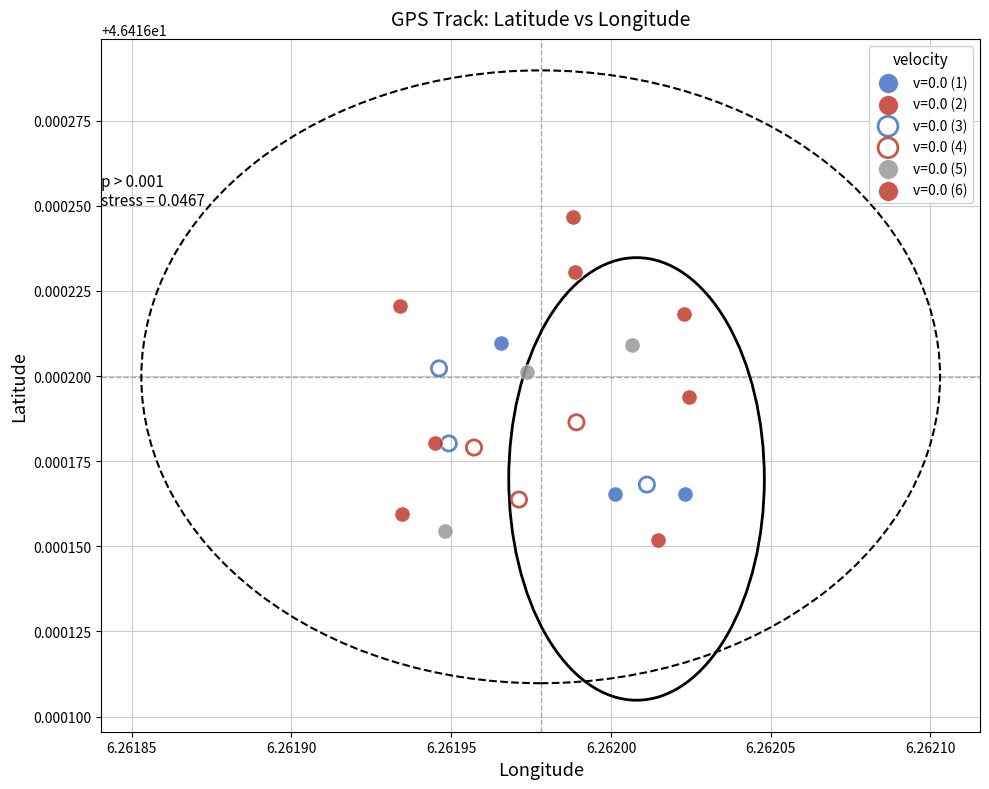

Which series reaches the maximum Y coordinate?

v=0.0 (2)